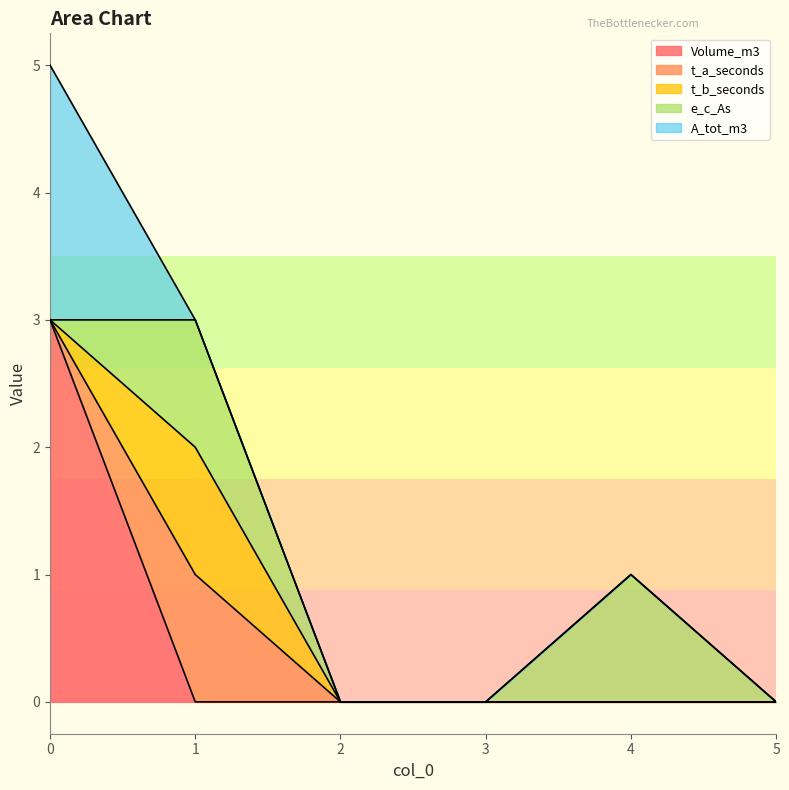

What are all the series names shown in the legend?

Volume_m3, t_a_seconds, t_b_seconds, e_c_As, A_tot_m3